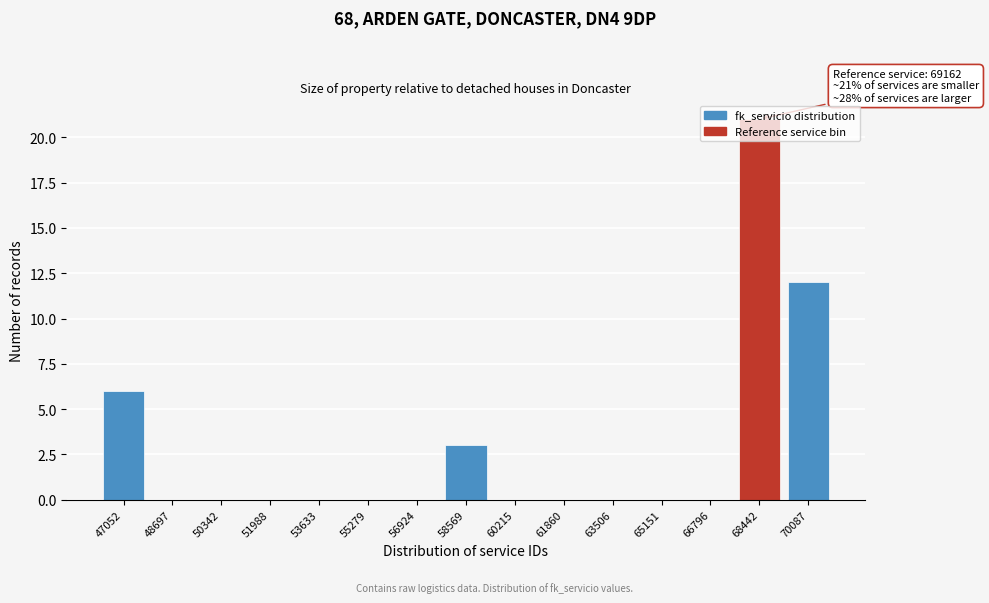

What is the sum of the values at 58569 and 63506?

3